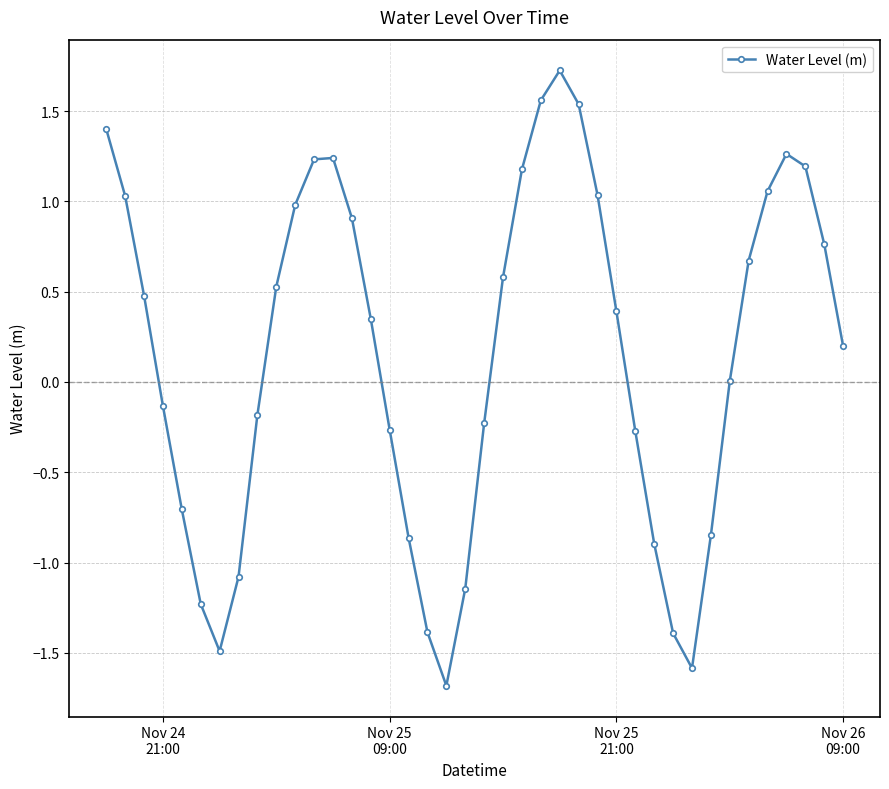

How many lines are shown in the chart?

1